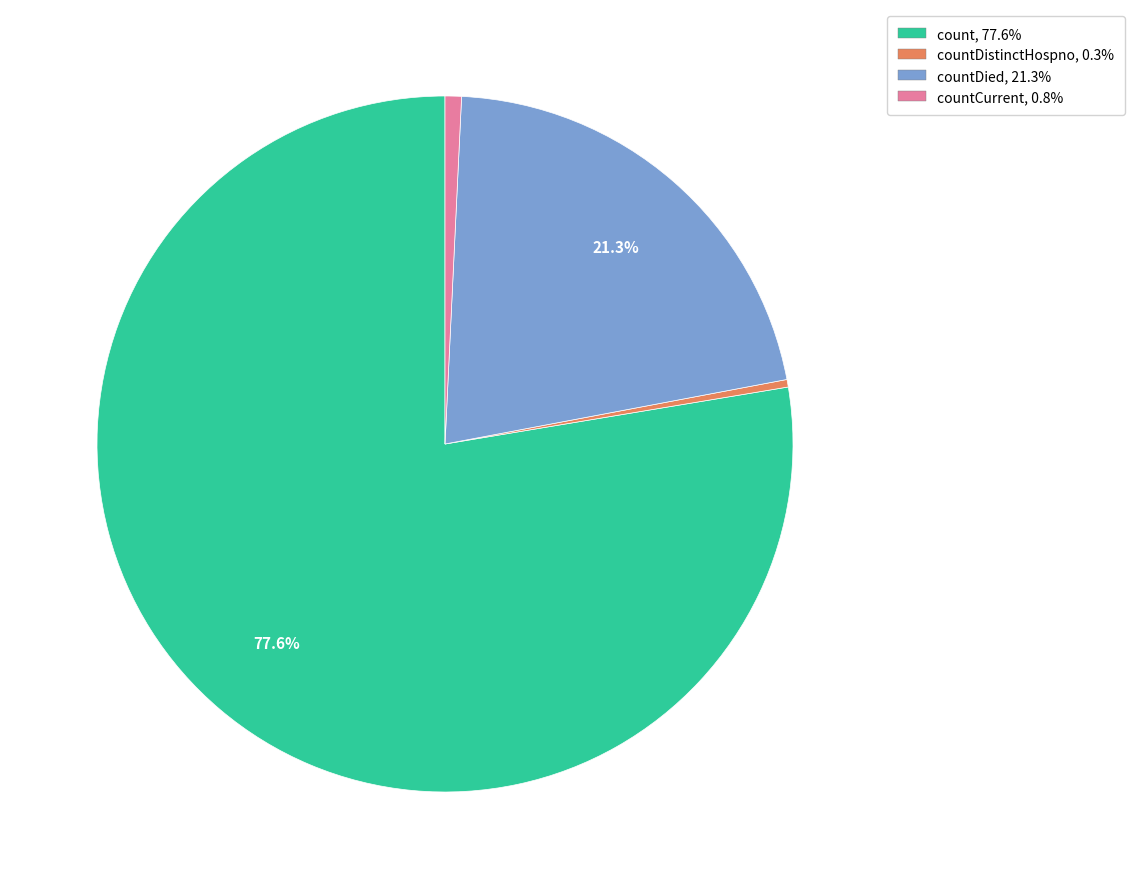

Is there any slice that represents more than half of the pie?

Yes